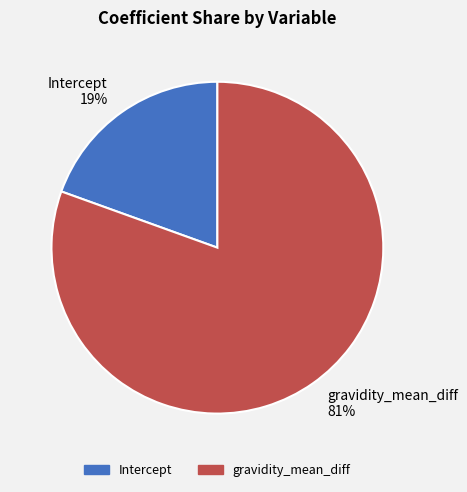

Is it true that Intercept is 5% of the pie?

False